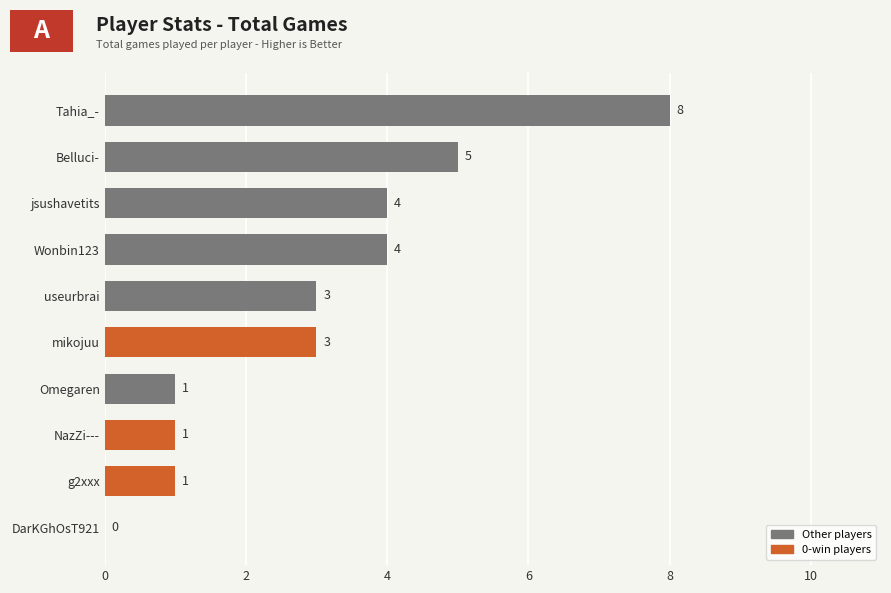

The value at Omegaren is 2. True or false?

False